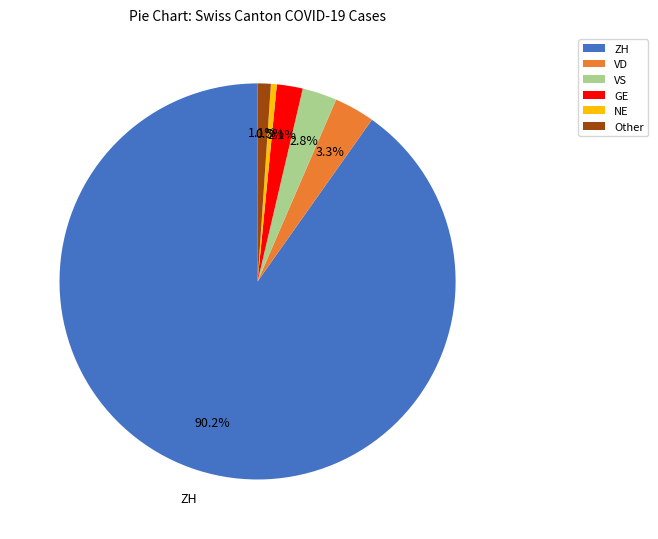

To the nearest percent, what is the average slice percentage?

17%